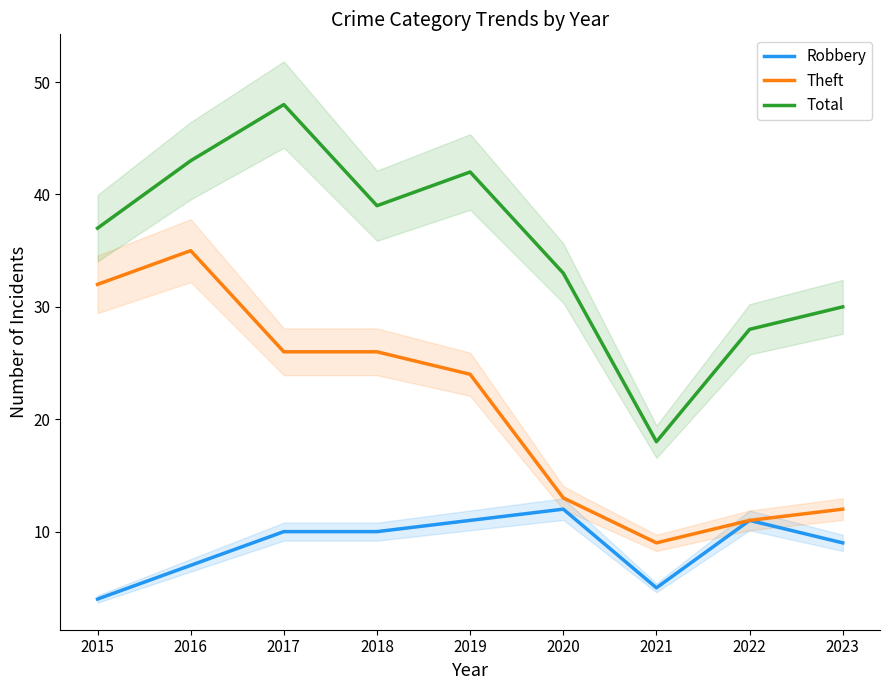

Is the value of Total at 2023 greater than the value of Theft at 2016?

No